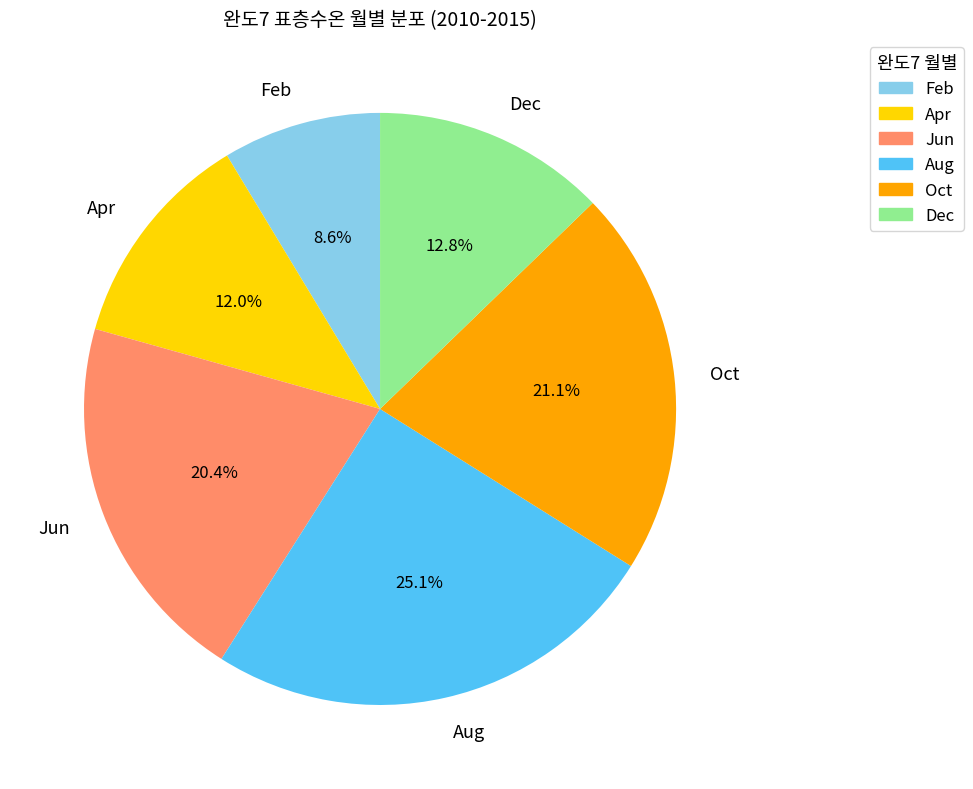

Is the sum of Feb and Aug greater than half?

No